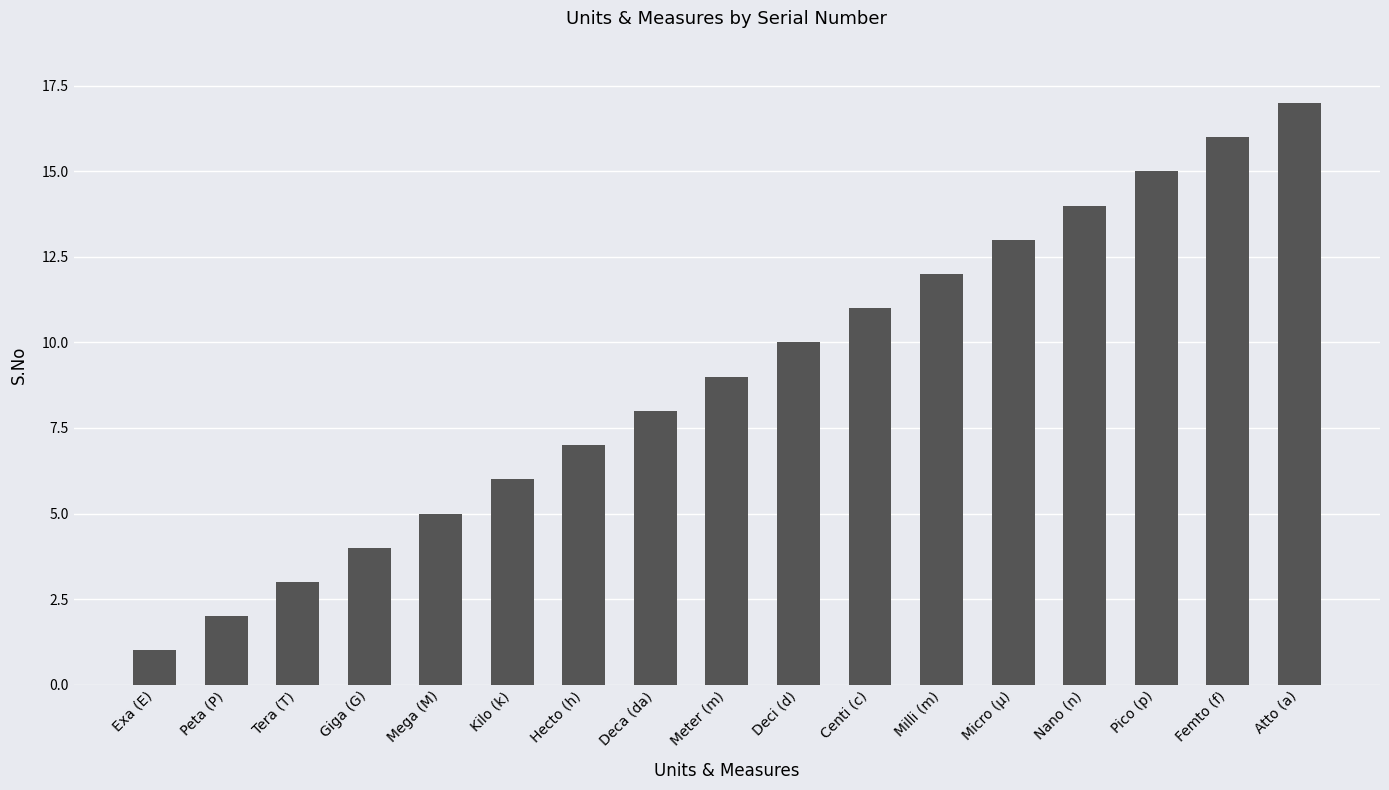

Read the value at Centi (c).

11